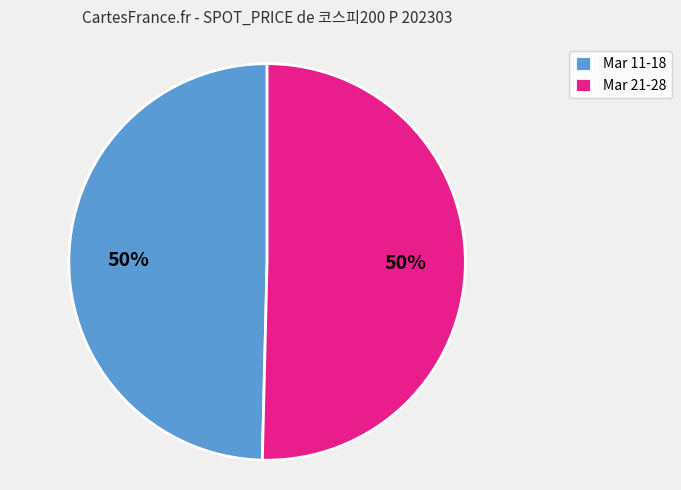

Is it true that Mar 21-28 is 50% of the pie?

True